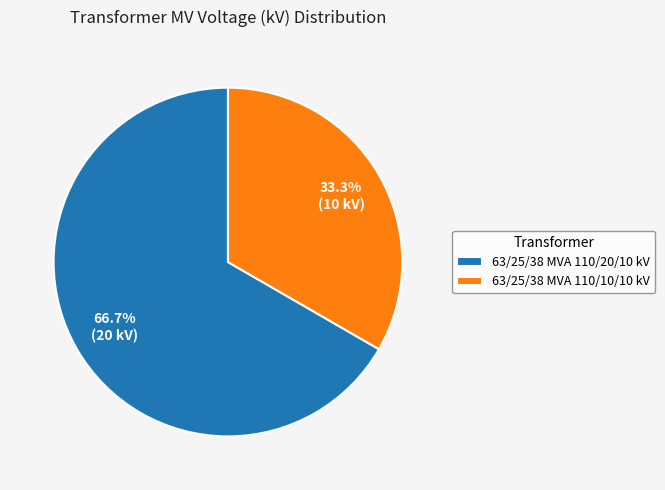

Do 63/25/38 MVA 110/20/10 kV and 63/25/38 MVA 110/10/10 kV together represent more than half of the pie?

Yes